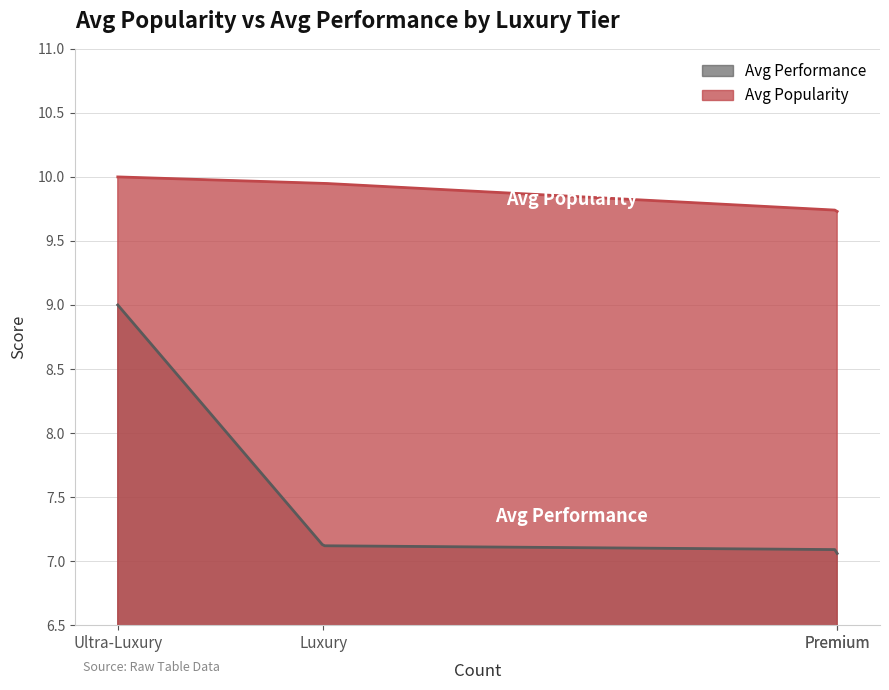

Where is the first local minimum for Avg Performance?

Premium